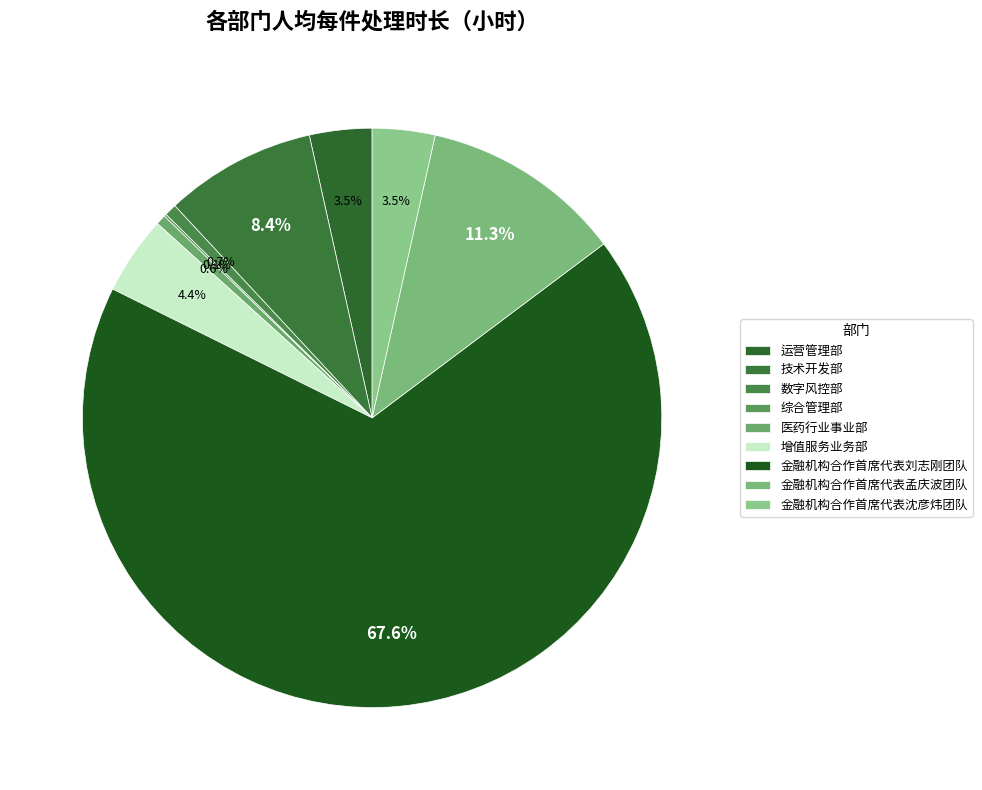

The 增值服务业务部 slice represents 4% of the pie. True or false?

True